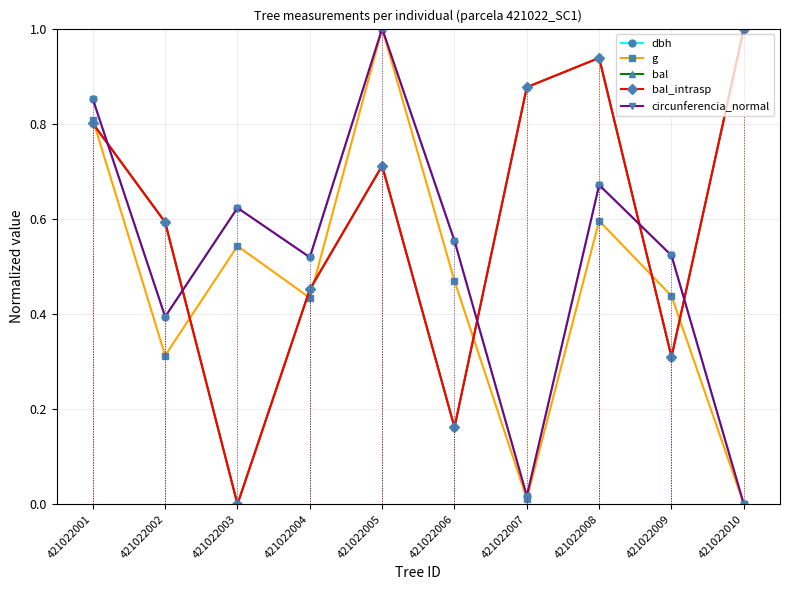

What is the value of the bal point at the 1st from the left?

0.8